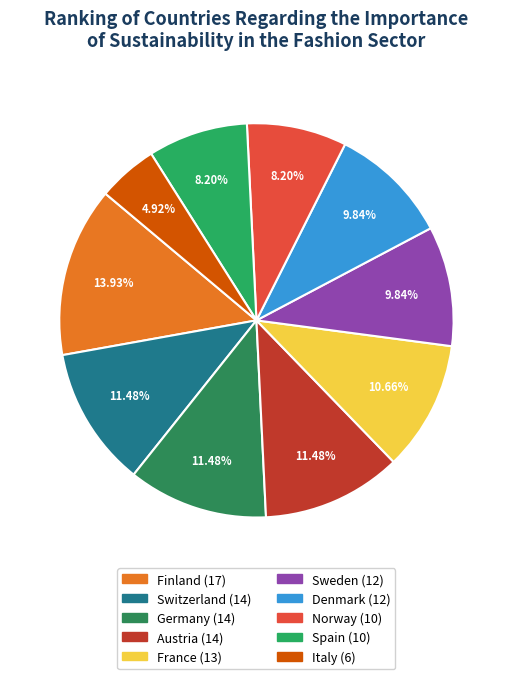

To the nearest percent, what is the difference between the largest and smallest slice percentages?

9%